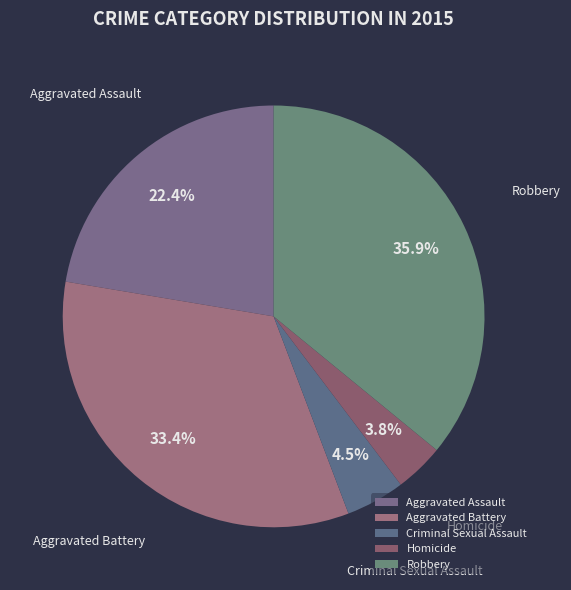

To the nearest percent, what is the difference between the largest and smallest slice percentages?

32%